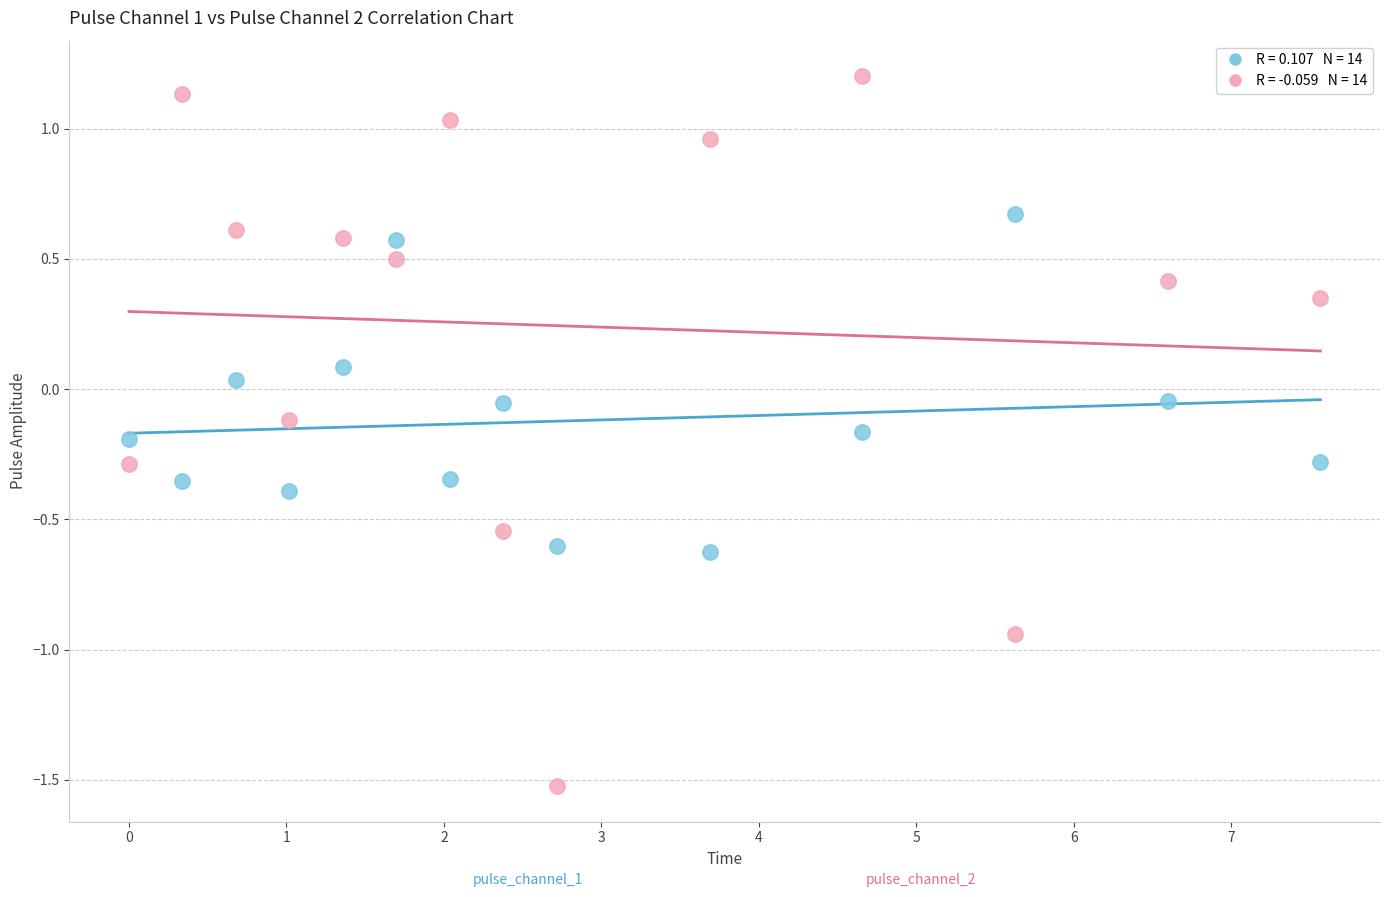

Across all data points, what is the range of X values (max minus min)?

7.6